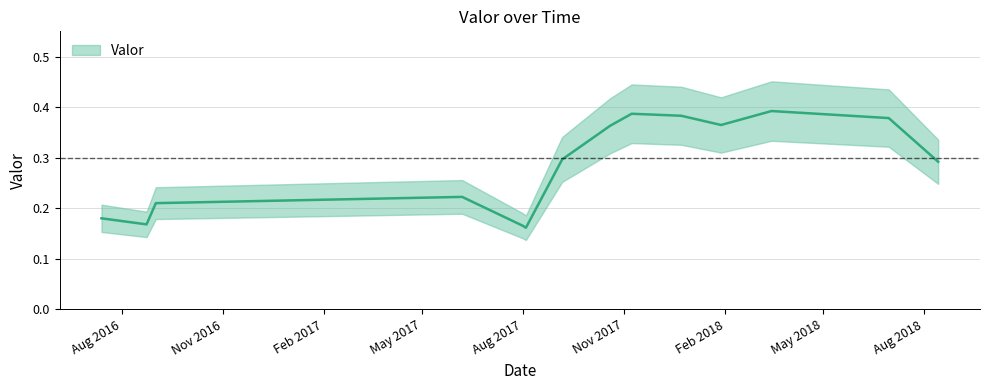

Where is the first local maximum?

2017-06-06 16:25:00